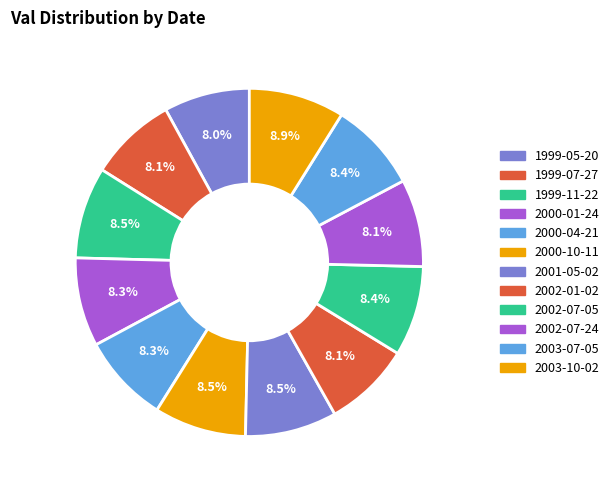

What is the total percentage of 2002-07-05 and 2001-05-02?

16.9%